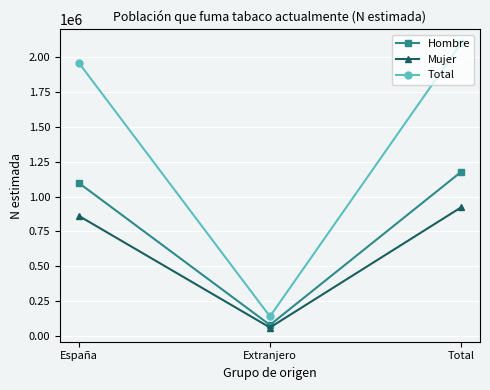

At España, list the series in order from largest to smallest.

Total, Hombre, Mujer